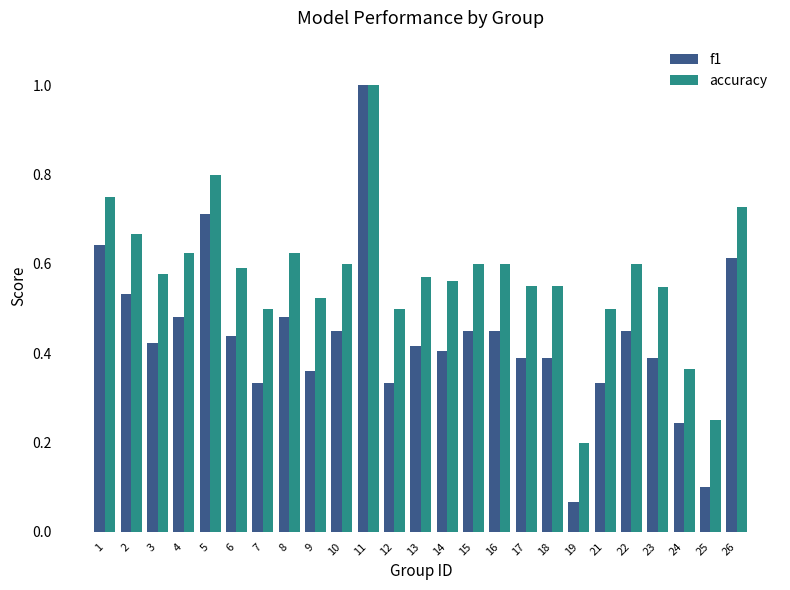

Is it true that accuracy equals 0.6 at 15?

True